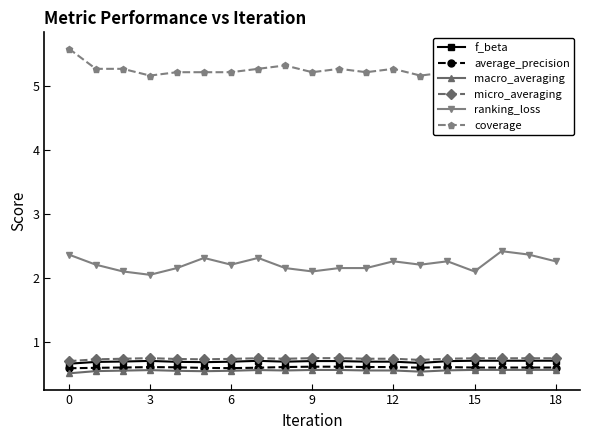

True or false: f_beta and macro_averaging cross at least once.

False